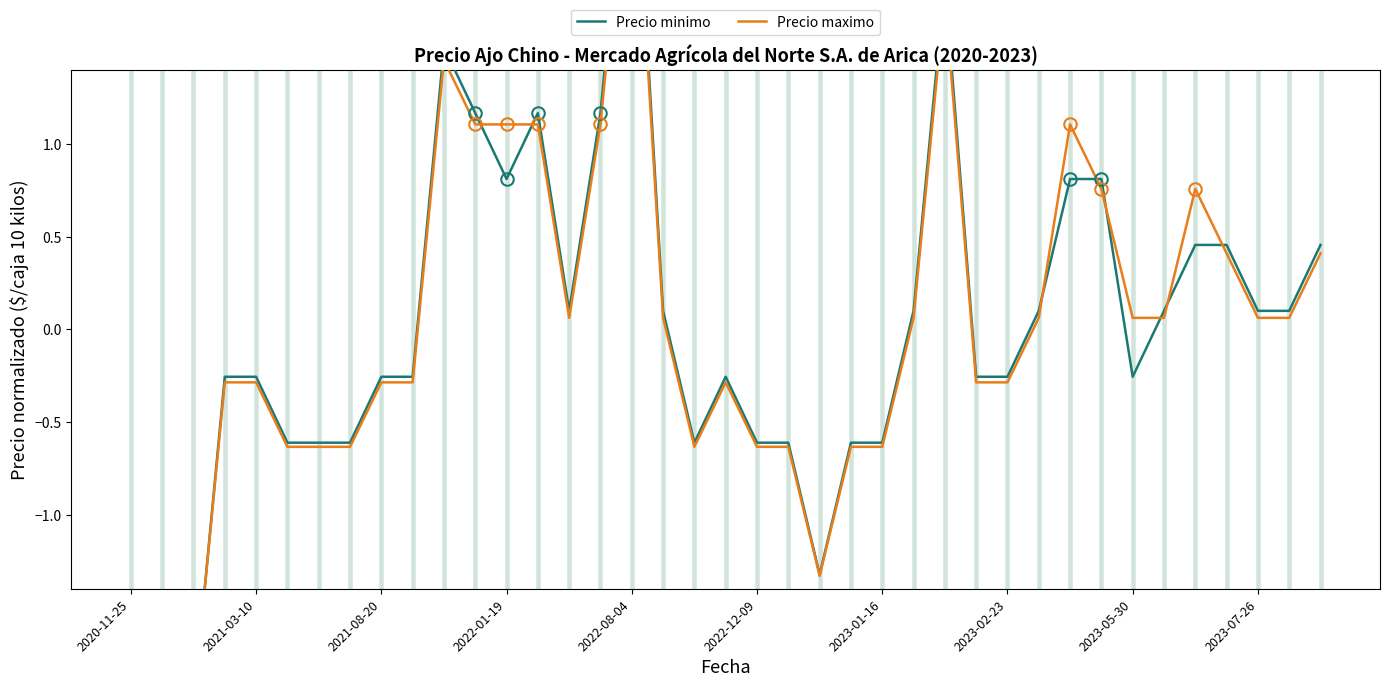

Reading left to right, extract all data points from this chart.

Precio minimo: -2.0	-2.0	-2.0	-0.3	-0.3	-0.6	-0.6	-0.6	-0.3	-0.3	1.5	1.2	0.8	1.2	0.1	1.2	2.9	0.1	-0.6	-0.3	-0.6	-0.6	-1.3	-0.6	-0.6	0.1	1.9	-0.3	-0.3	0.1	0.8	0.8	-0.3	0.1	0.5	0.5	0.1	0.1	0.5
Precio maximo: -2.0	-2.0	-2.0	-0.3	-0.3	-0.6	-0.6	-0.6	-0.3	-0.3	1.5	1.1	1.1	1.1	0.1	1.1	2.8	0.1	-0.6	-0.3	-0.6	-0.6	-1.3	-0.6	-0.6	0.1	1.8	-0.3	-0.3	0.1	1.1	0.8	0.1	0.1	0.8	0.4	0.1	0.1	0.4